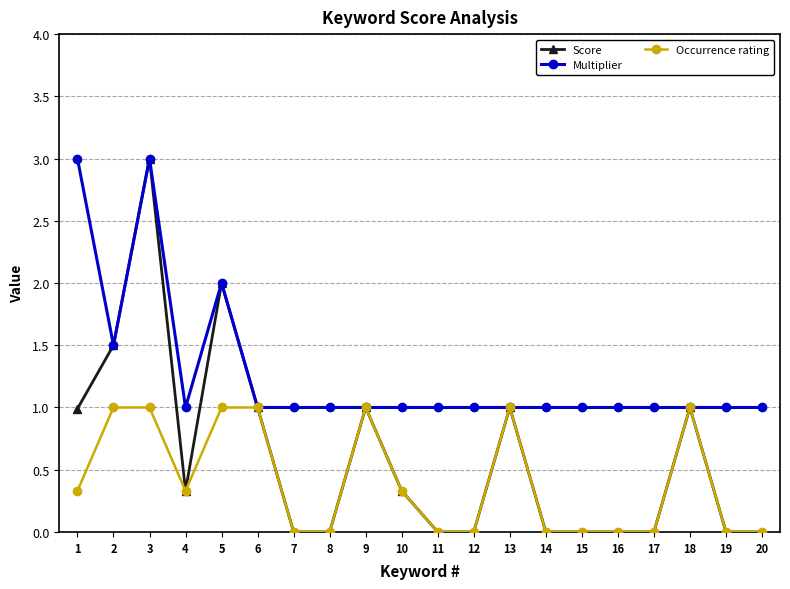

The Score series shows 2.0 at 5. True or false?

True